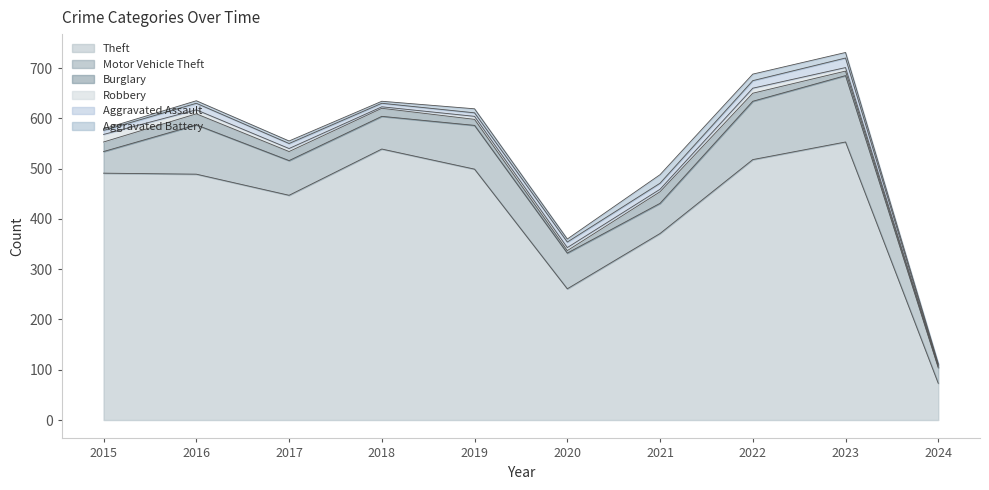

At which label is Motor Vehicle Theft closest to 81?

2019